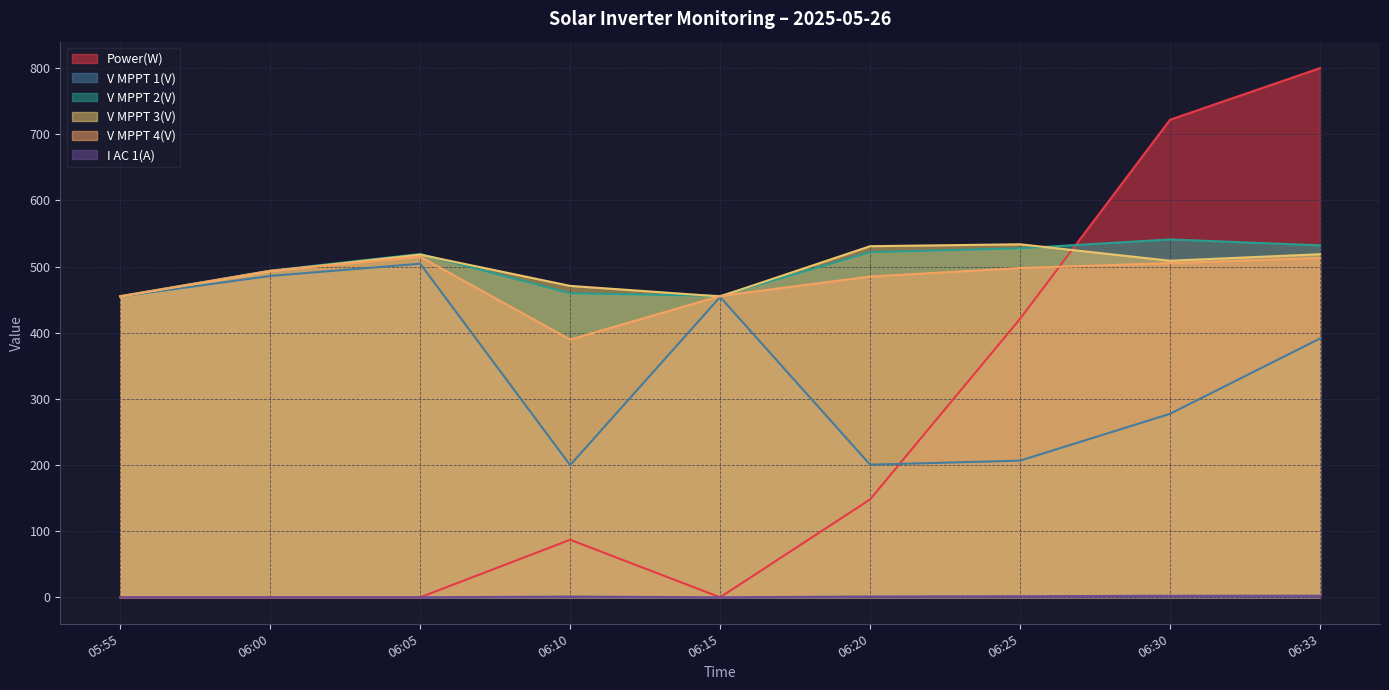

Reading left to right, what are all the values shown in this chart?

Power(W): 0.0	0.0	0.0	87.0	0.0	148.0	421.0	722.0	800.0
V MPPT 1(V): 454.8	485.8	504.3	199.8	454.0	200.5	206.6	277.4	391.3
V MPPT 2(V): 455.3	493.8	519.0	459.7	455.6	521.8	527.6	541.0	532.1
V MPPT 3(V): 454.7	493.0	518.0	470.8	454.9	530.8	533.7	508.8	518.7
V MPPT 4(V): 455.2	493.6	514.9	389.6	455.5	484.9	497.8	505.2	513.1
I AC 1(A): 0.0	0.0	0.0	1.1	0.0	1.2	1.6	2.3	2.4